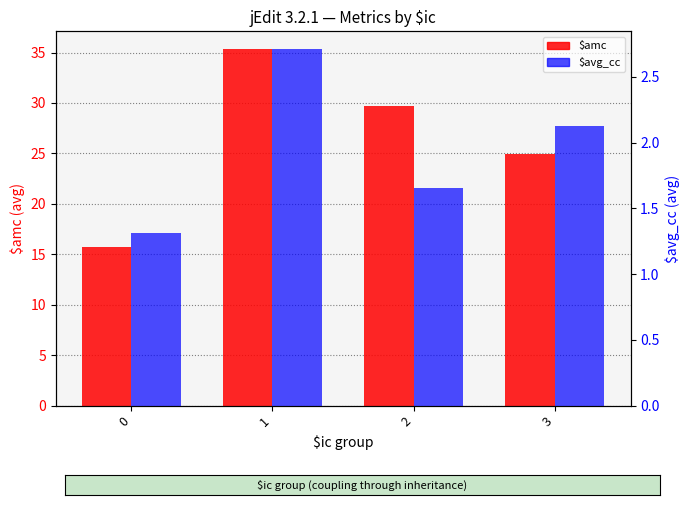

Reading left to right, what are all the values shown in this chart?

$amc: 0=15.8	1=35.3	2=29.7	3=24.9
$avg_cc: 0=1.3	1=2.7	2=1.7	3=2.1